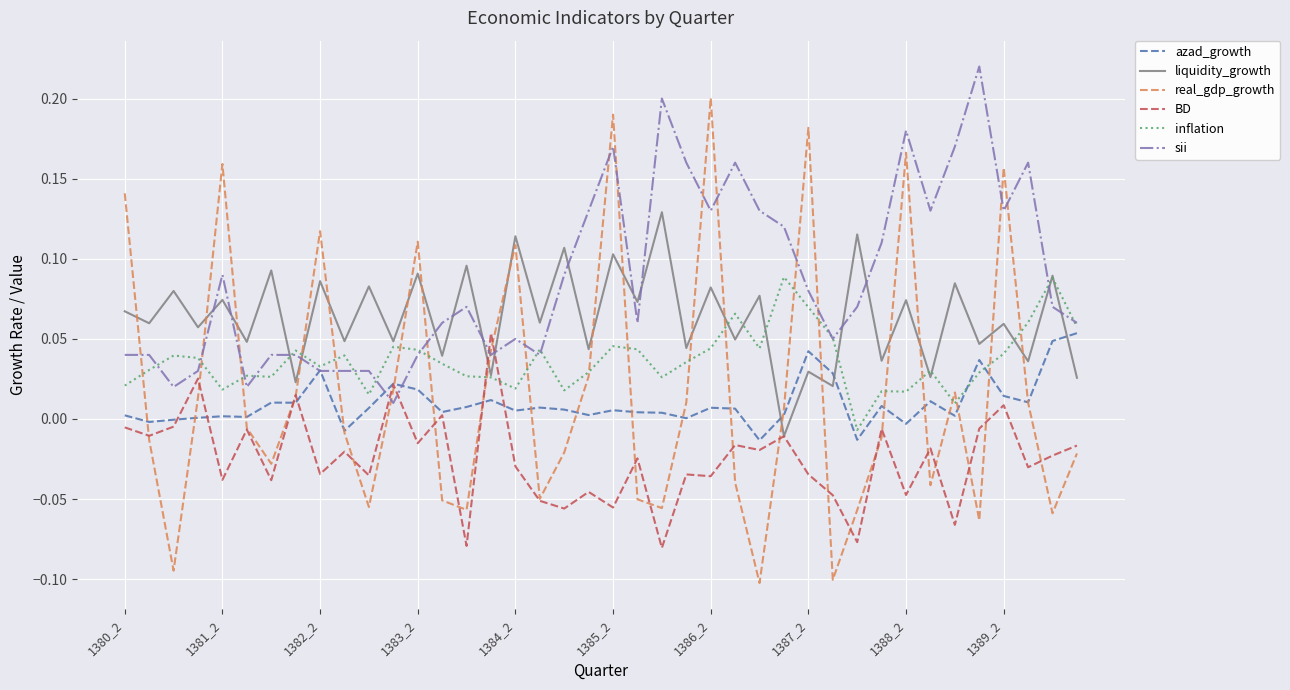

True or false: sii has more than 2 interior local peaks.

True